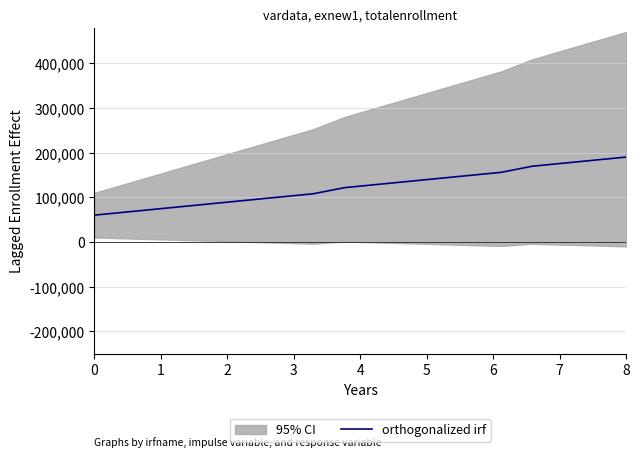

What is the value of the 12th point from the left?

142105.3